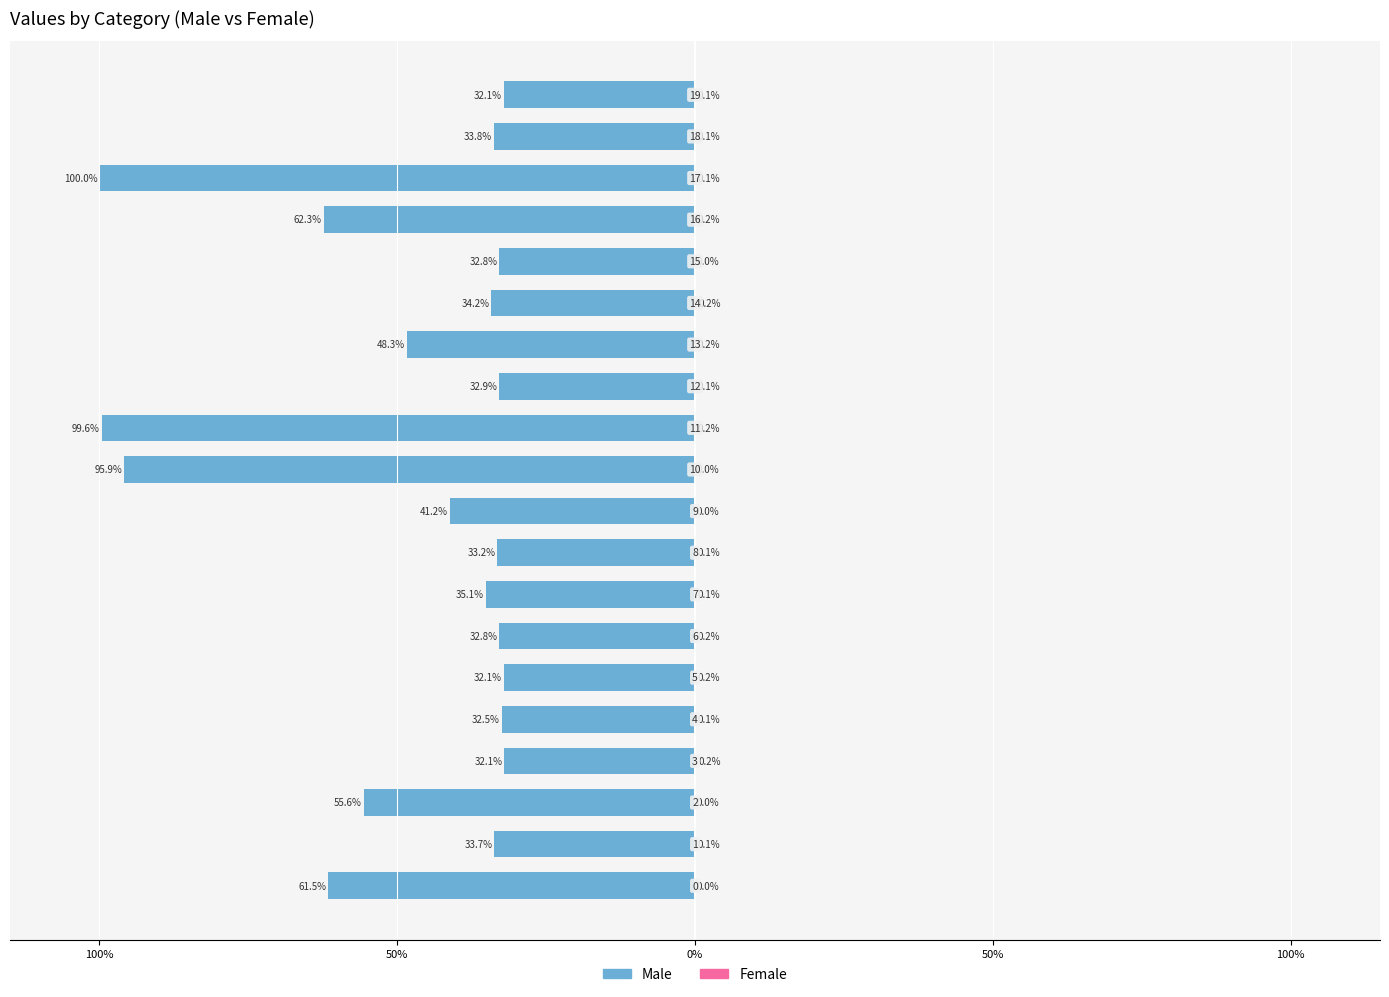

Are the bars grouped side by side (vs. stacked)?

Yes